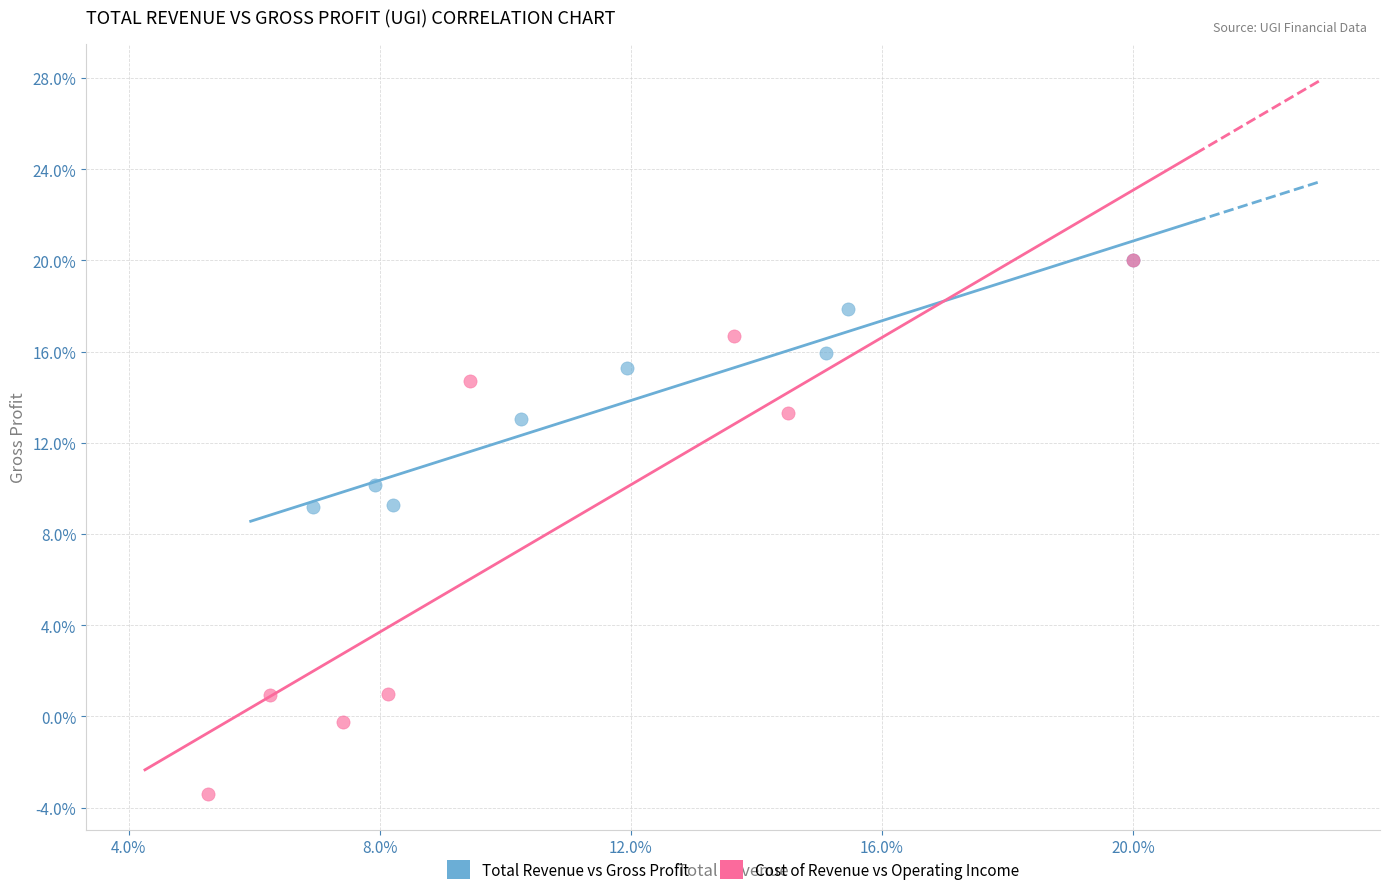

What are all the series names shown in the legend?

Total Revenue vs Gross Profit, Cost of Revenue vs Operating Income